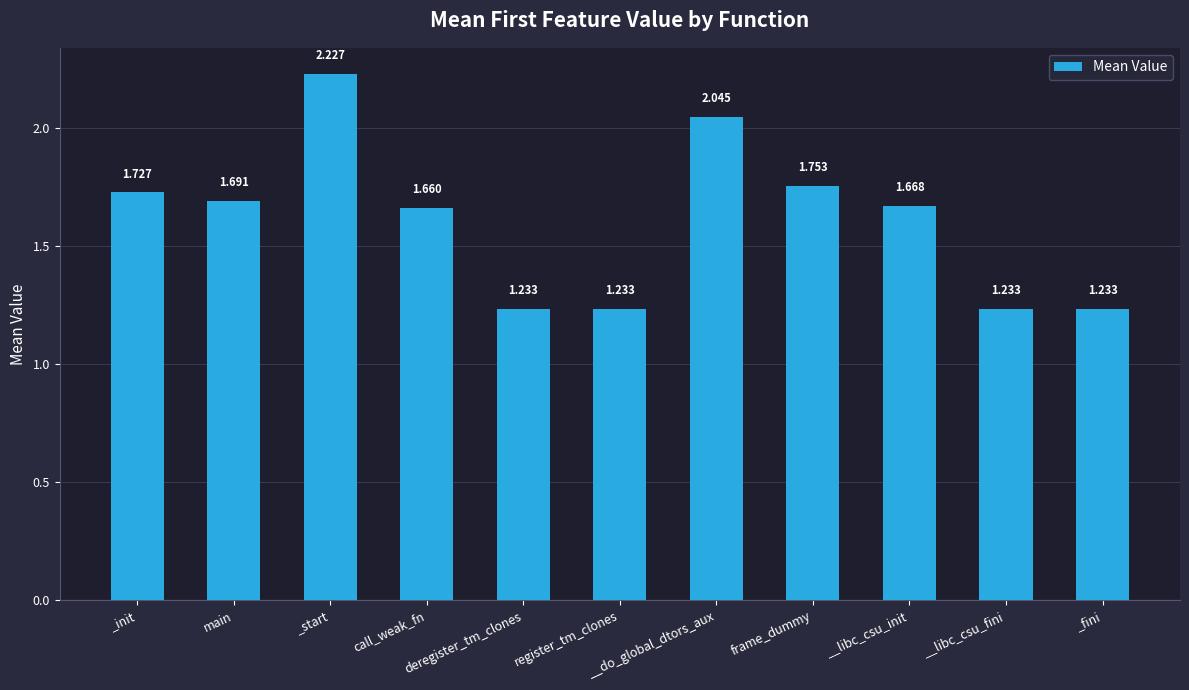

Reading right to left, transcribe all the data shown in this chart.

_fini=1.2	__libc_csu_fini=1.2	__libc_csu_init=1.7	frame_dummy=1.8	__do_global_dtors_aux=2.0	register_tm_clones=1.2	deregister_tm_clones=1.2	call_weak_fn=1.7	_start=2.2	main=1.7	_init=1.7